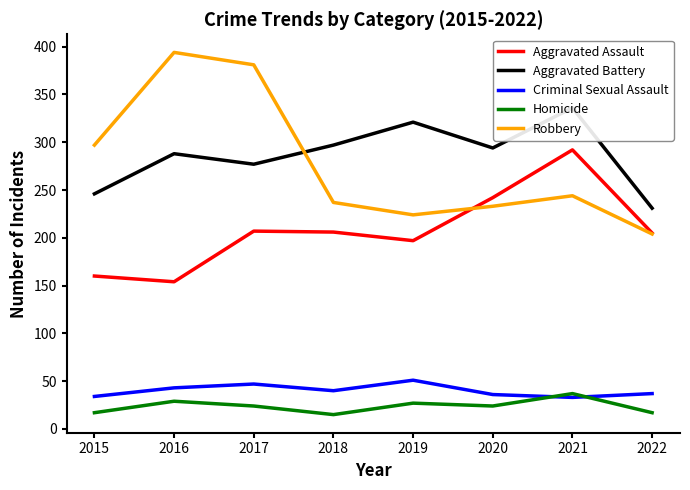

How many data points in Homicide are less than 24?

3